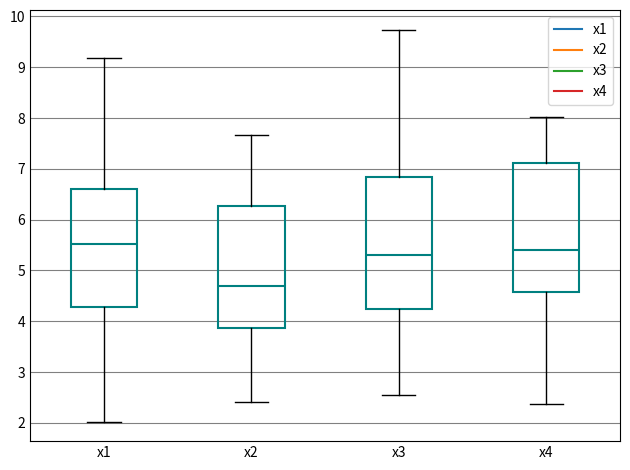

Reading left to right, read every box against the y-axis: the position of its median line, the range the box covers, and the ends of its whiskers. The values are not printed on the chart, so give them approximately, as read against the axis.

x1: median 5.5, box 4.3 to 6.6, whiskers 2.0 to 9.2
x2: median 4.7, box 3.9 to 6.3, whiskers 2.4 to 7.7
x3: median 5.3, box 4.2 to 6.8, whiskers 2.5 to 9.7
x4: median 5.4, box 4.6 to 7.1, whiskers 2.4 to 8.0